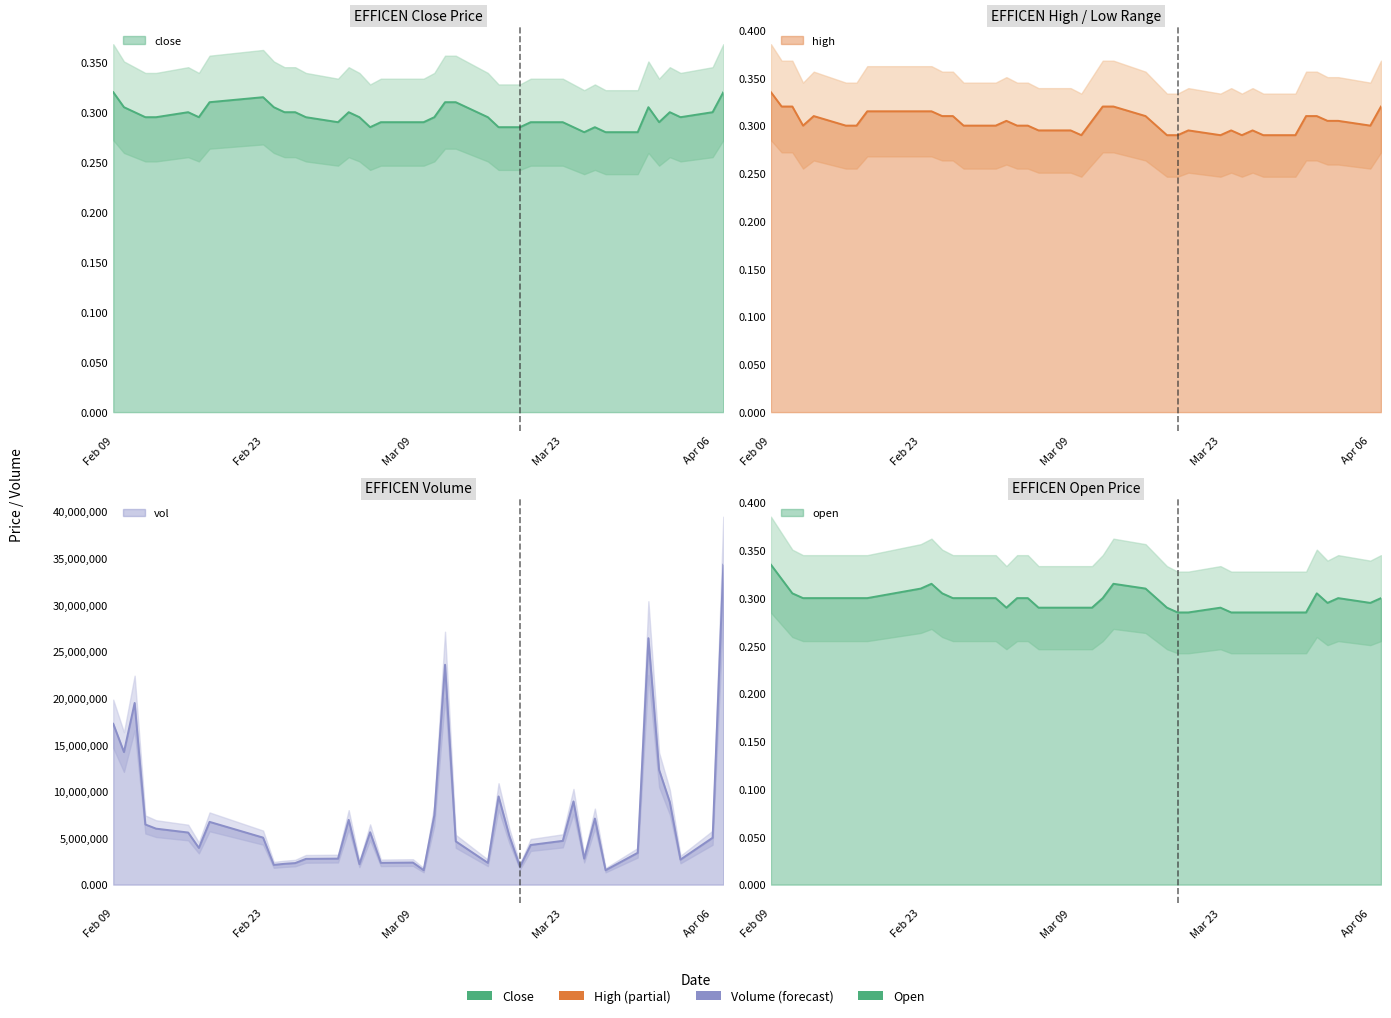

The value of open at 2015-03-03 is 0.4. True or false?

False